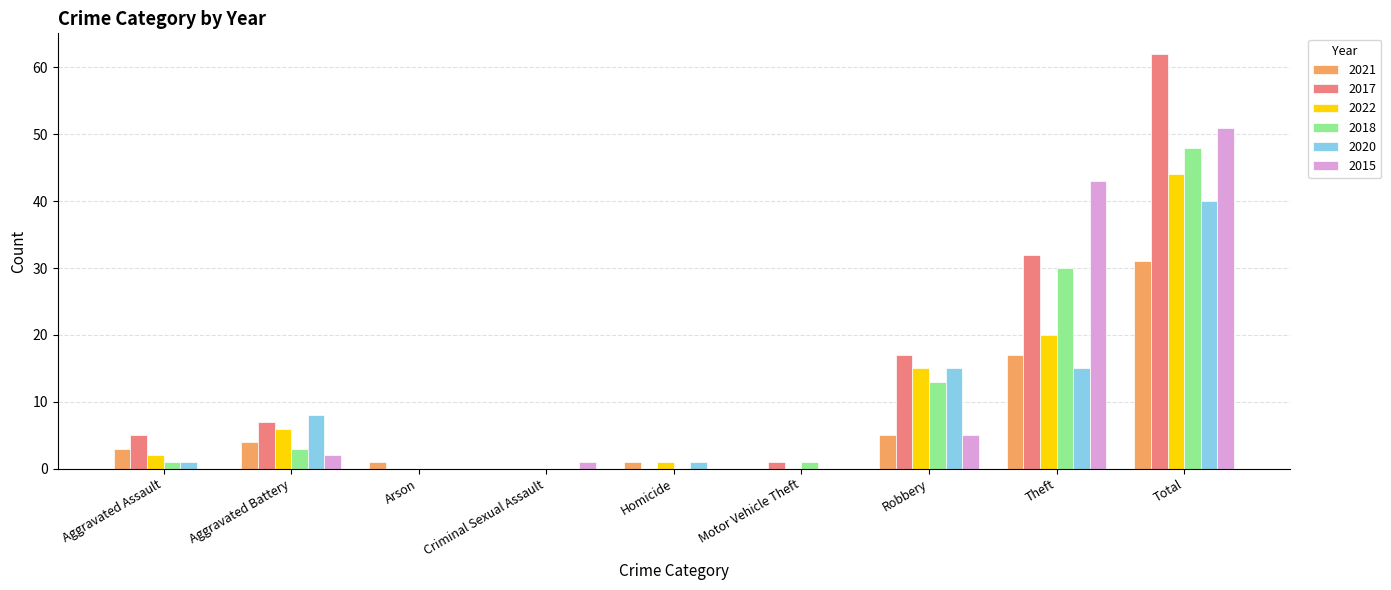

What is the sum of all 2017 values?

124